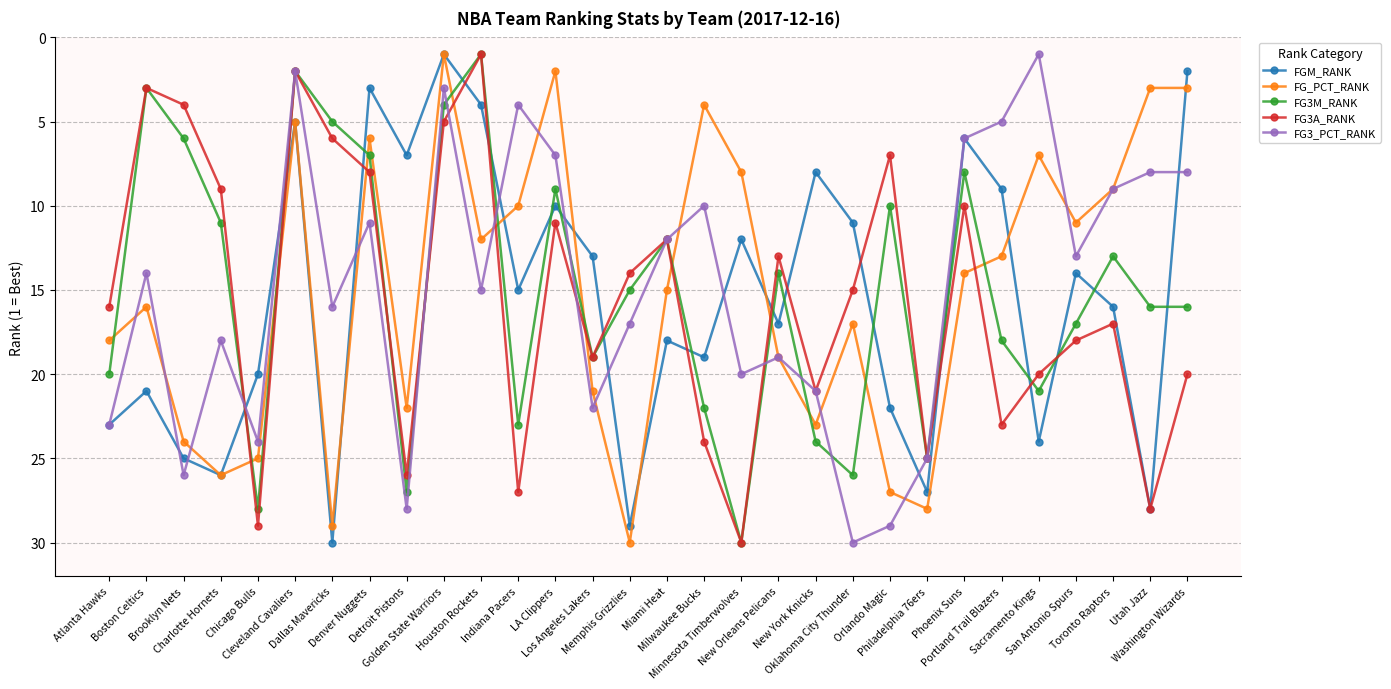

Reading right to left, what are all the values shown in this chart?

FGM_RANK: 2	28	16	14	24	9	6	27	22	11	8	17	12	19	18	29	13	10	15	4	1	7	3	30	5	20	26	25	21	23
FG_PCT_RANK: 3	3	9	11	7	13	14	28	27	17	23	19	8	4	15	30	21	2	10	12	1	22	6	29	5	25	26	24	16	18
FG3M_RANK: 16	16	13	17	21	18	8	25	10	26	24	14	30	22	12	15	19	9	23	1	4	27	7	5	2	28	11	6	3	20
FG3A_RANK: 20	28	17	18	20	23	10	25	7	15	21	13	30	24	12	14	19	11	27	1	5	26	8	6	2	29	9	4	3	16
FG3_PCT_RANK: 8	8	9	13	1	5	6	25	29	30	21	19	20	10	12	17	22	7	4	15	3	28	11	16	2	24	18	26	14	23